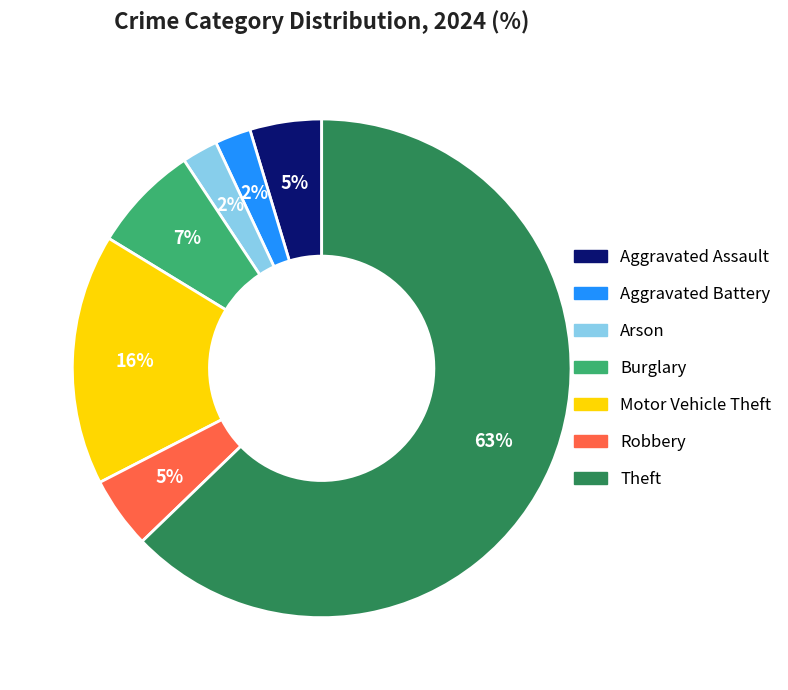

To the nearest percent, what is the average slice percentage?

14%